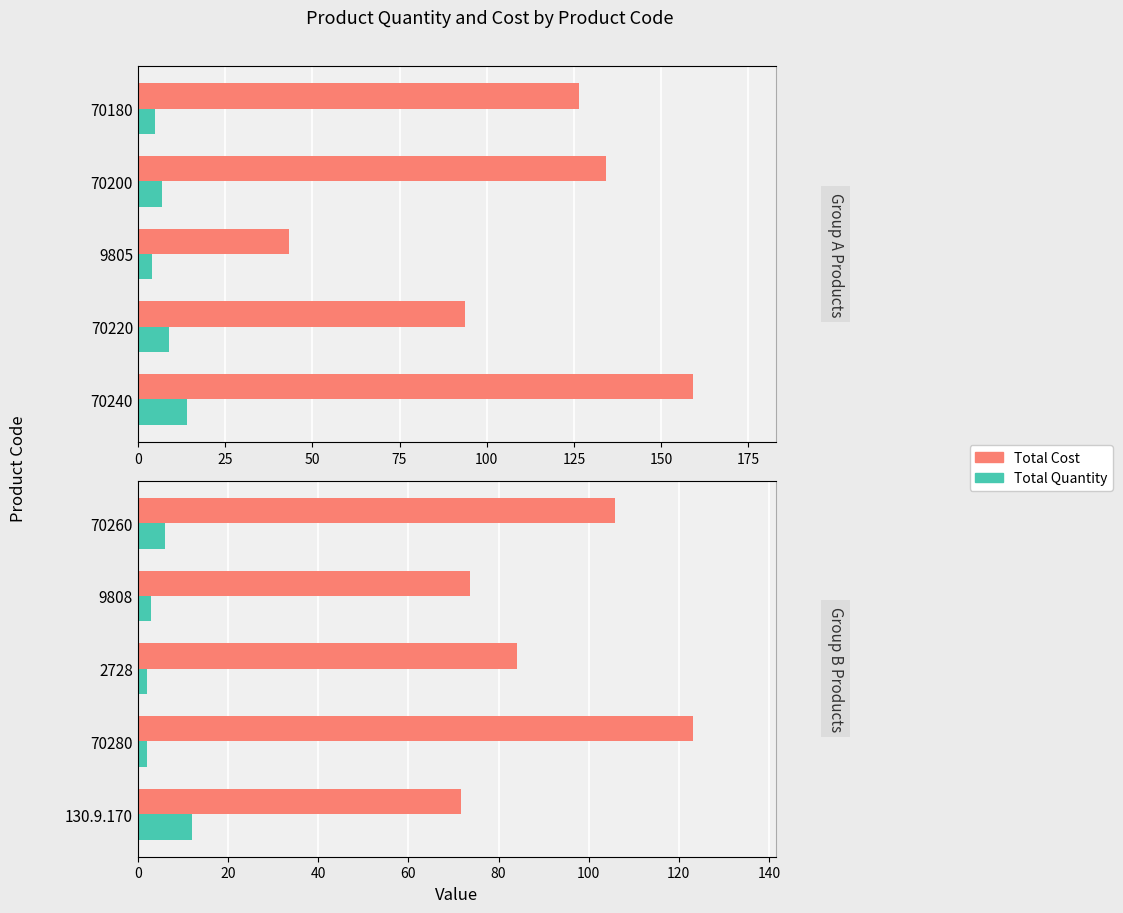

Is the value of Total Cost at 130.9.170 greater than the value of Total Quantity at 130.9.170?

Yes